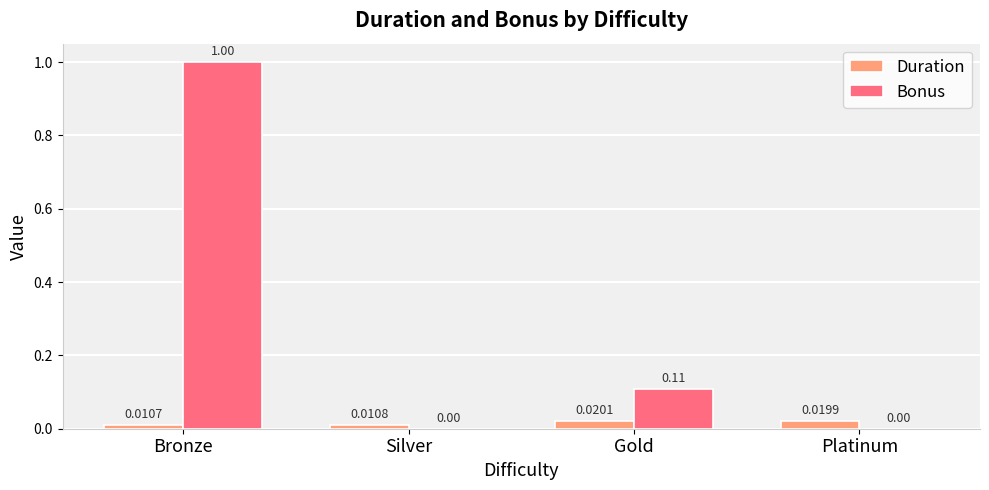

At which label is Duration closest to 0?

Bronze